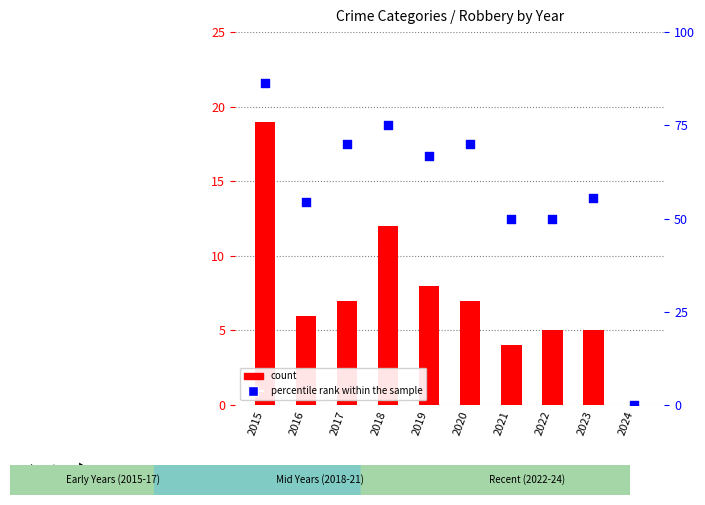

Which series contains the lowest Y value?

count